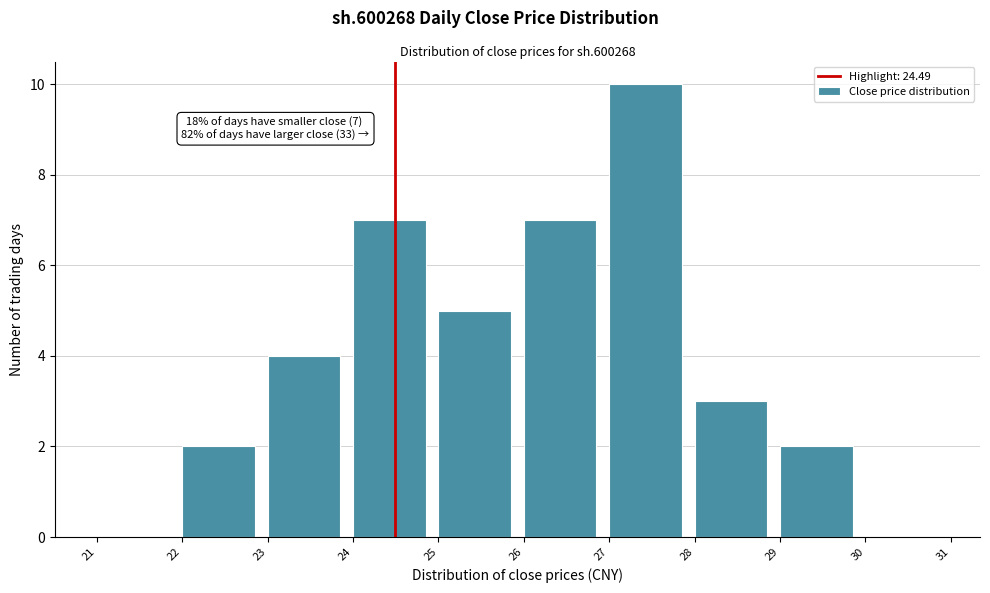

Which range on the x-axis has the tallest bar?

27 to 28